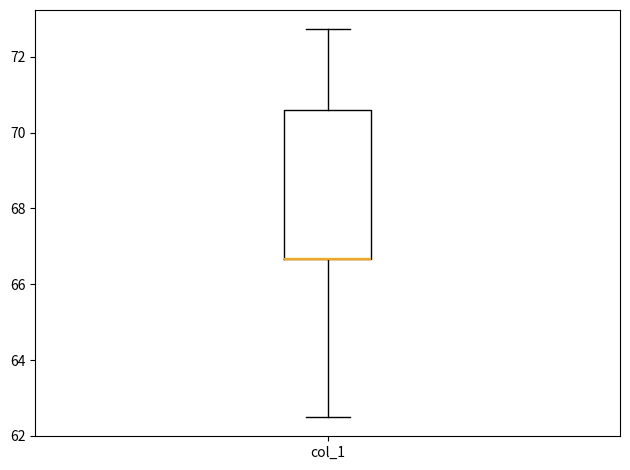

Read this box plot against the y-axis: the position of the median line, the range covered by the box, and the ends of both whiskers. The values are not printed on the chart, so give them approximately, as read against the axis.

median 66.6 (drawn on the box's lower edge), box 66.6 to 70.6, whiskers 62.6 to 72.8